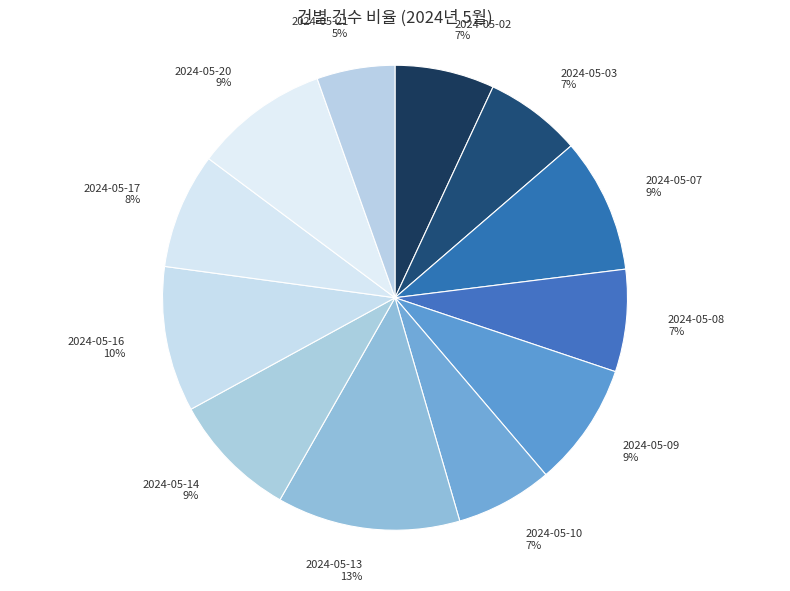

Between 2024-05-08 and 2024-05-20, which is larger?

2024-05-20